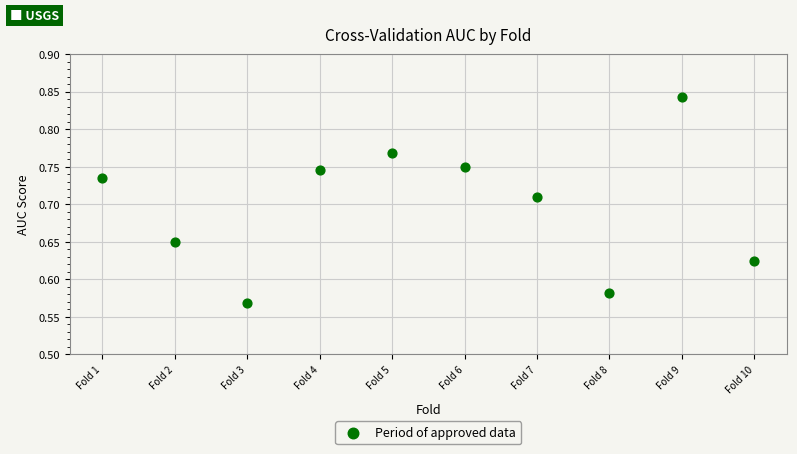

What is the range of Y values (max minus min)?

0.3